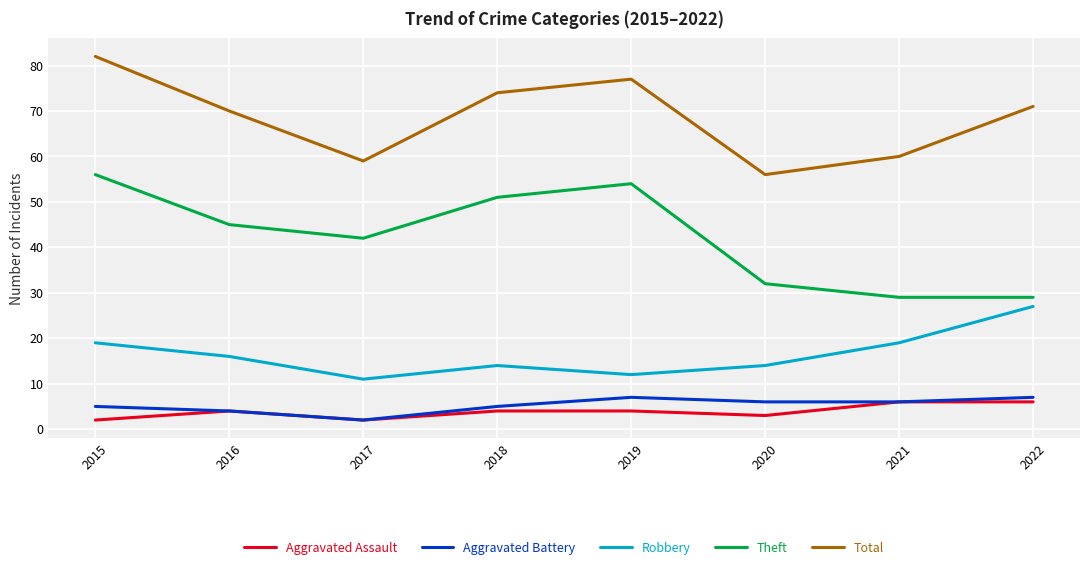

What is the sum of the Aggravated Battery values at 2021 and 2018?

11